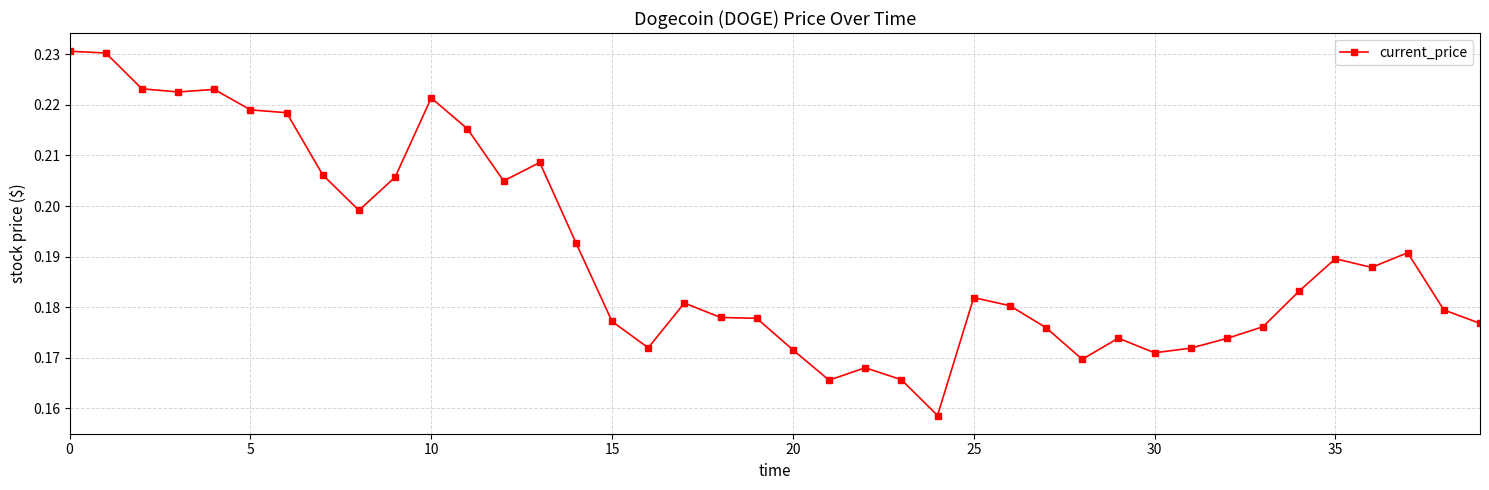

Count the values in the range 0 to 1.

40